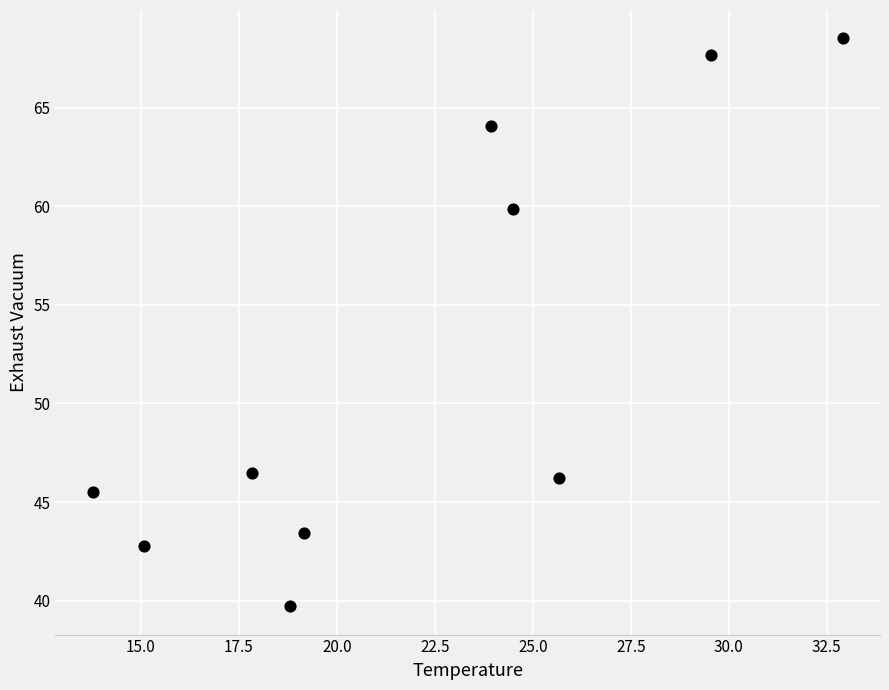

What is the average Y value?

52.4